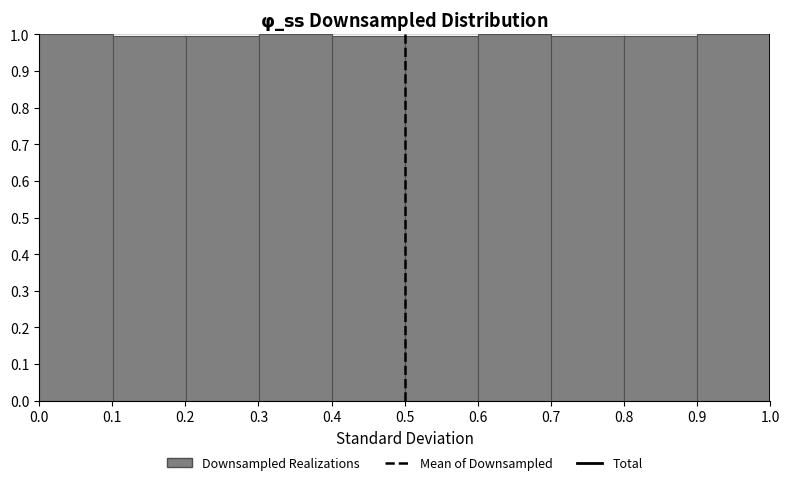

How tall is the bar that spans 0.9 to 1.0 on the x-axis? Neither the bar edges nor the heights are printed on the chart, so give them approximately, as read against the axes.

1.00